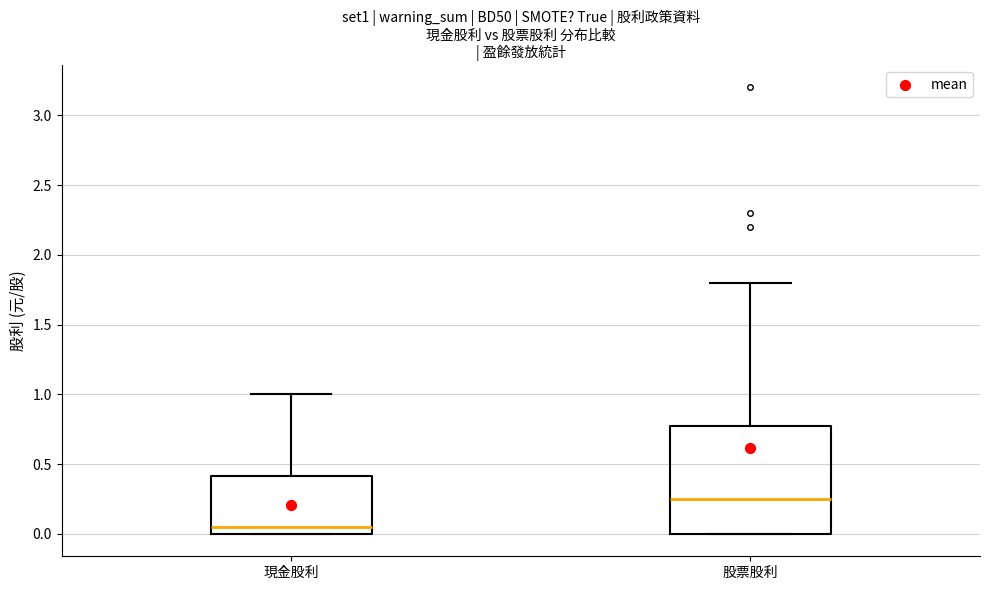

Comparing the boxes themselves (not the whiskers), which one is the tallest?

股票股利